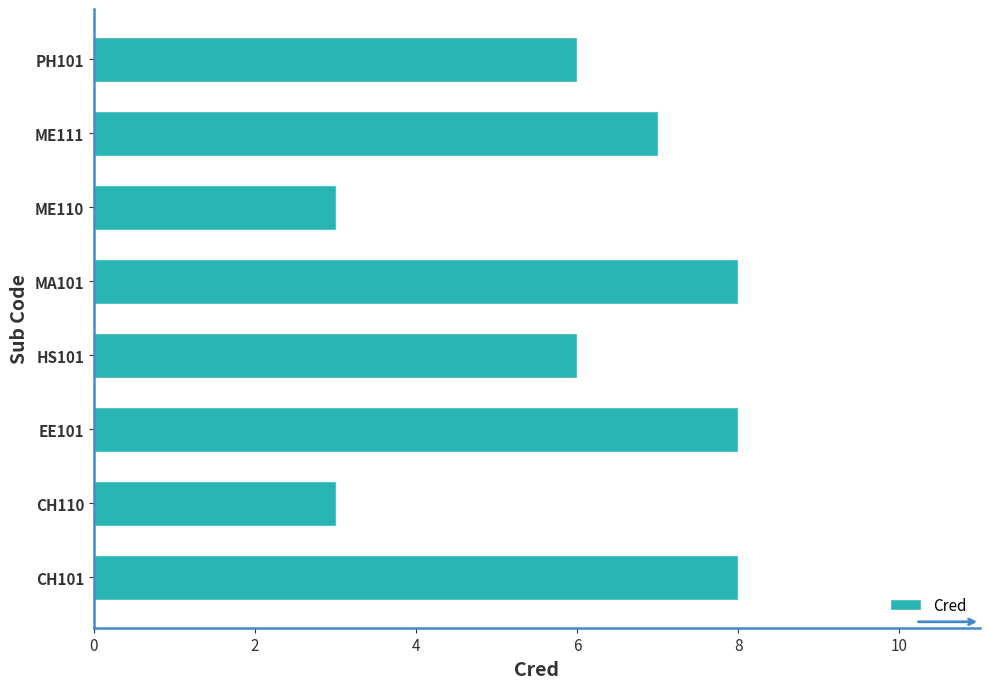

How many data points are less than 7?

4